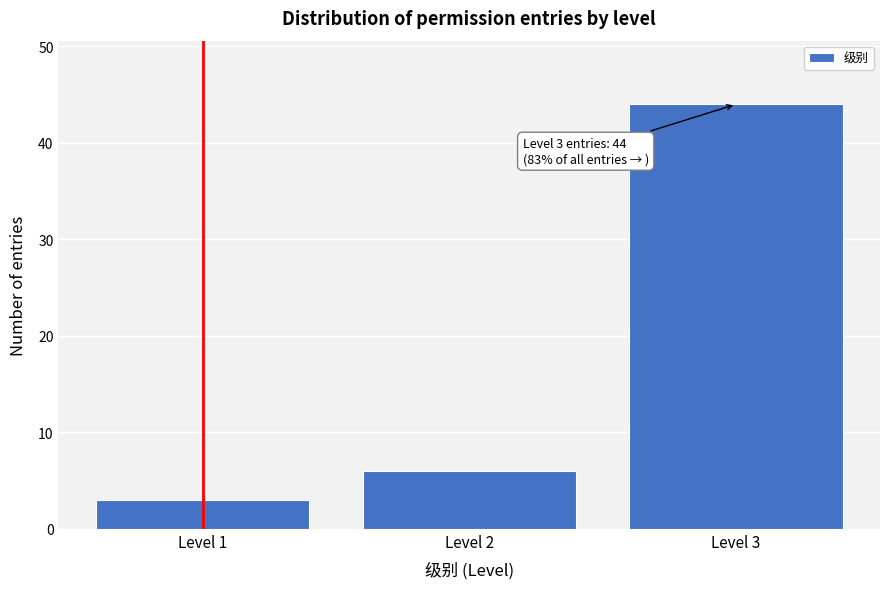

Reading left to right, what are all the values shown in this chart?

3	6	44